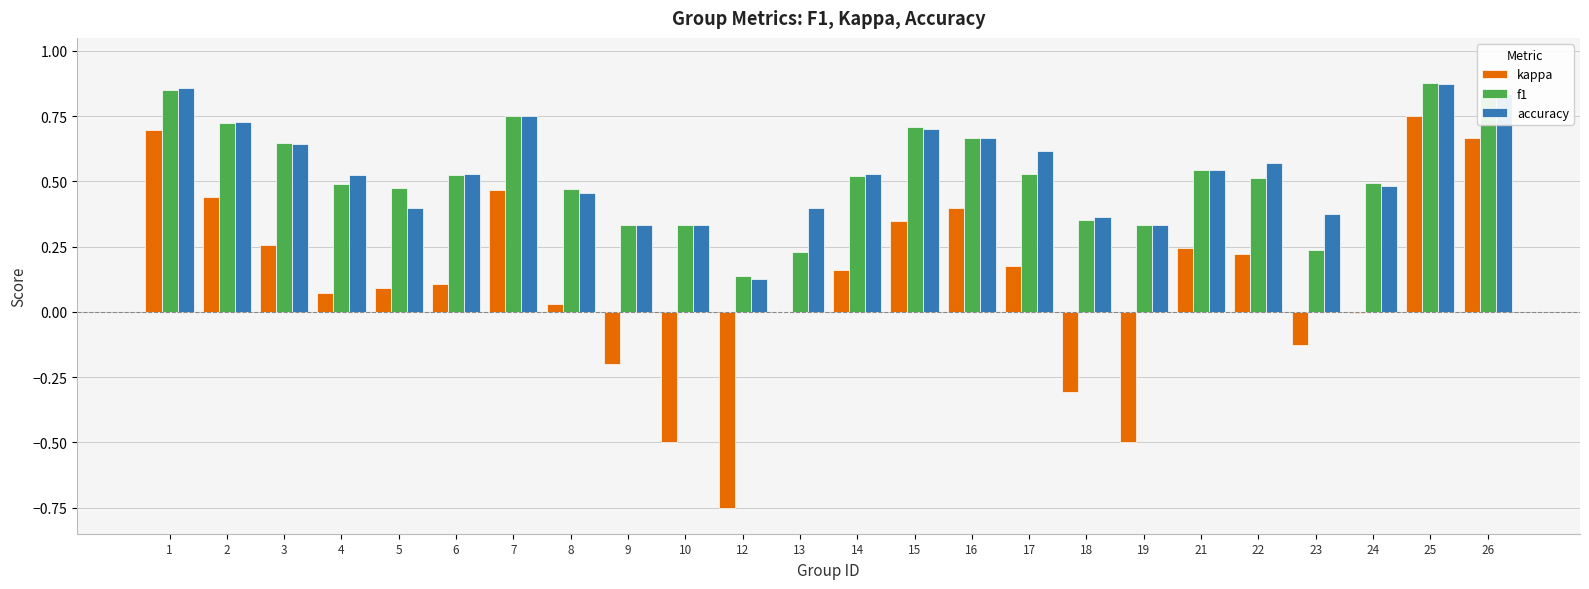

What is the sum of all kappa values?

2.7